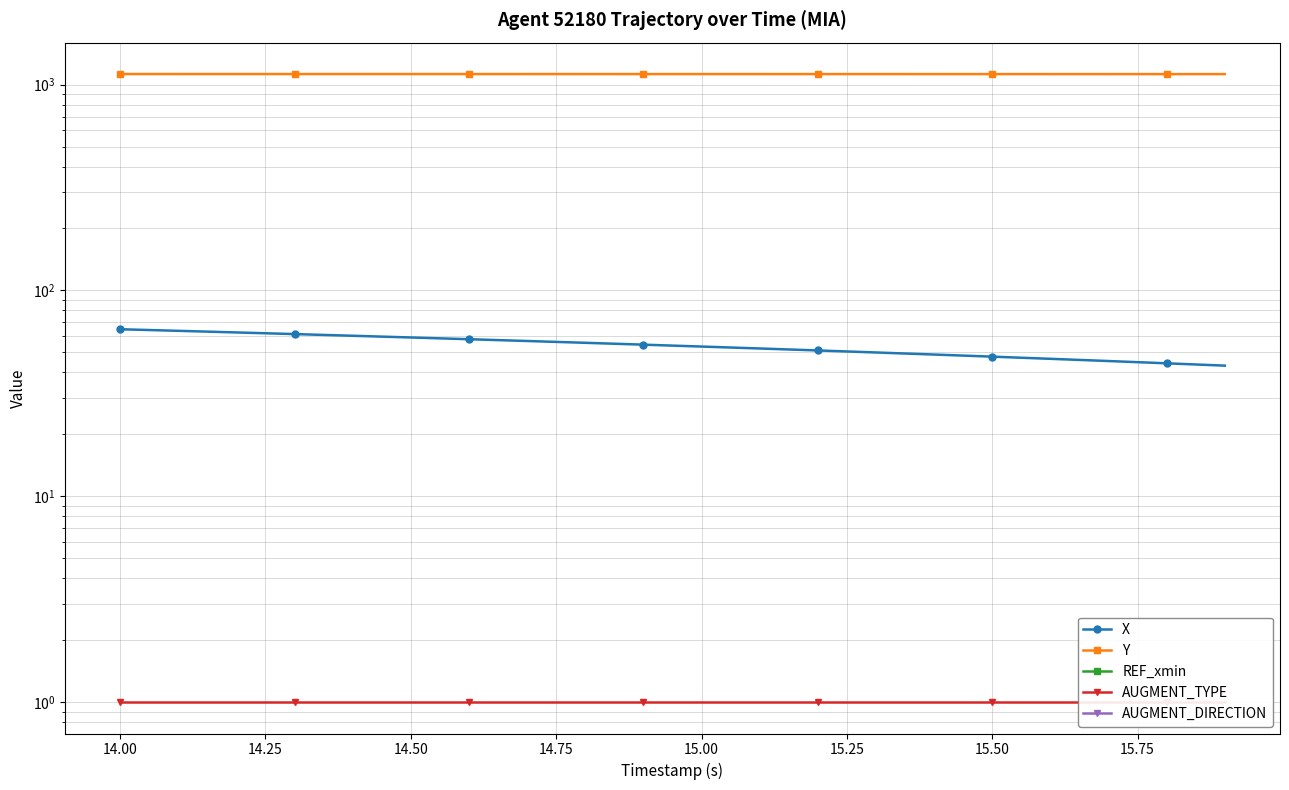

True or false: AUGMENT_TYPE and Y intersect in this chart.

False